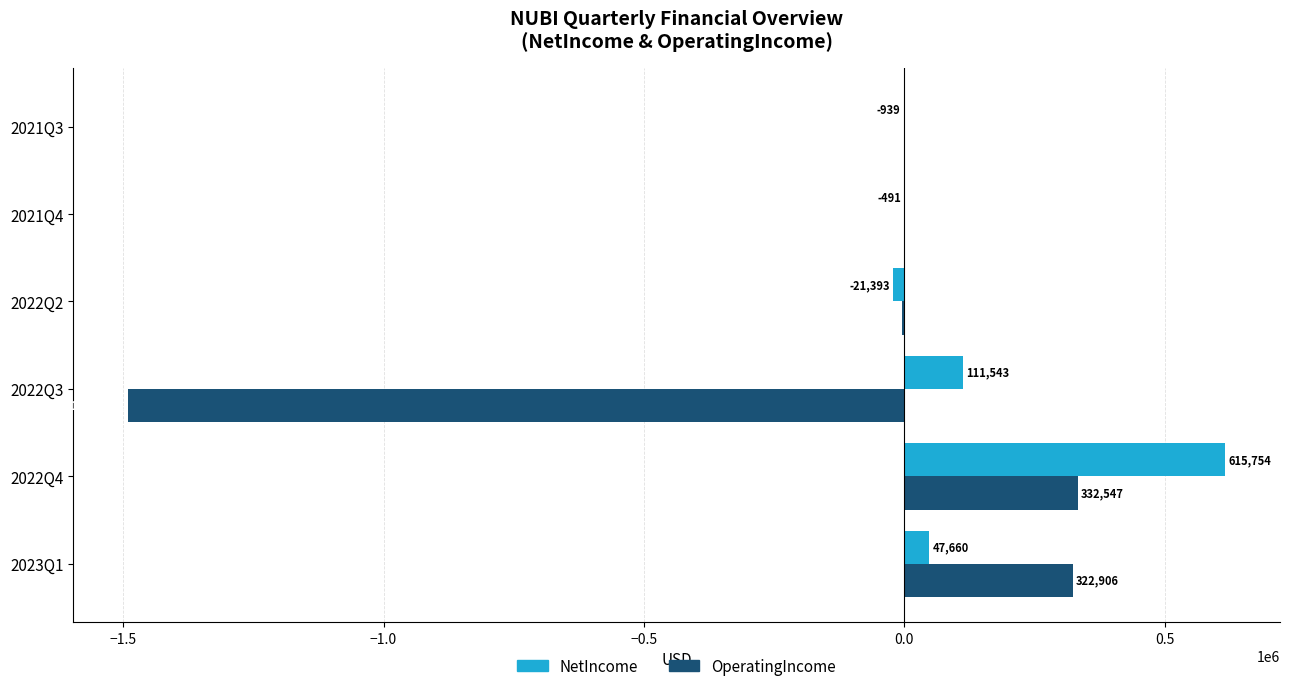

The value of NetIncome at 2021Q3 is -939. True or false?

True